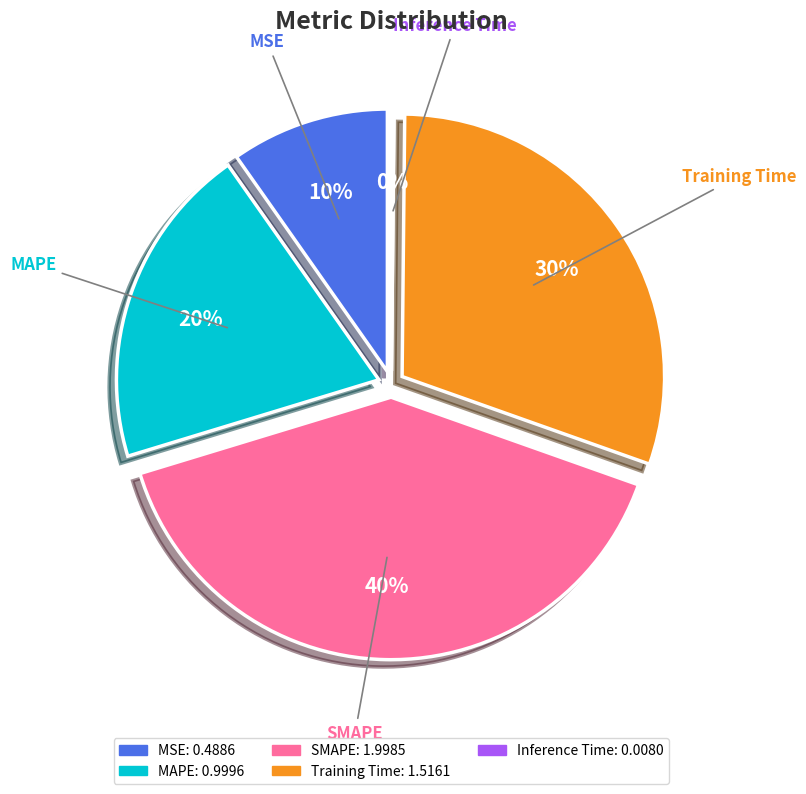

Count the number of slices in the pie.

5